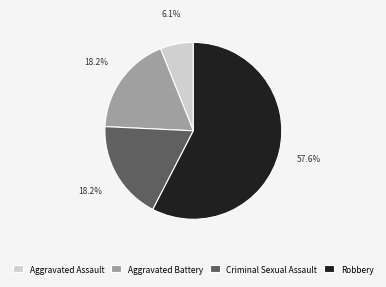

What percentage is the Aggravated Battery slice, to the nearest percent?

18%